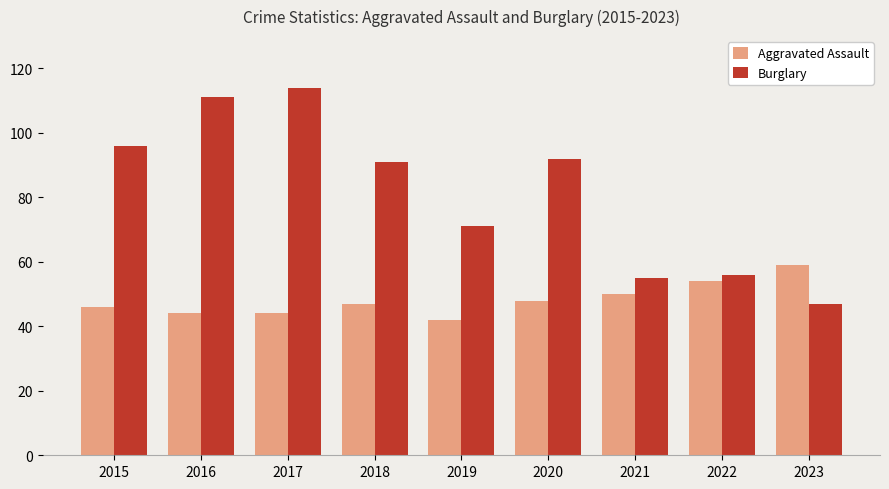

The value of Burglary at 2021 is 55. True or false?

True